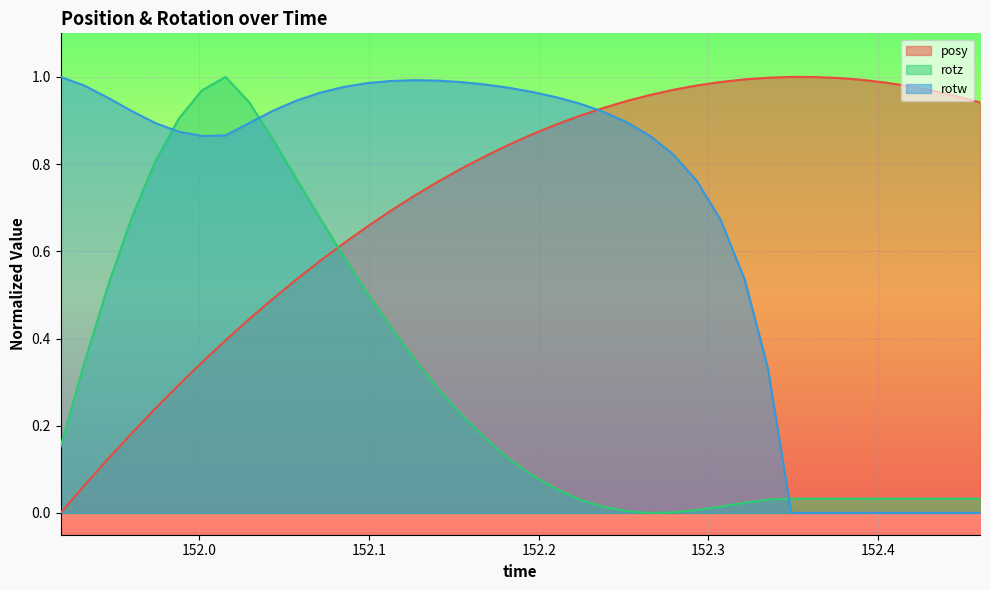

Which series ends up on top after the final intersection of rotz and posy?

posy